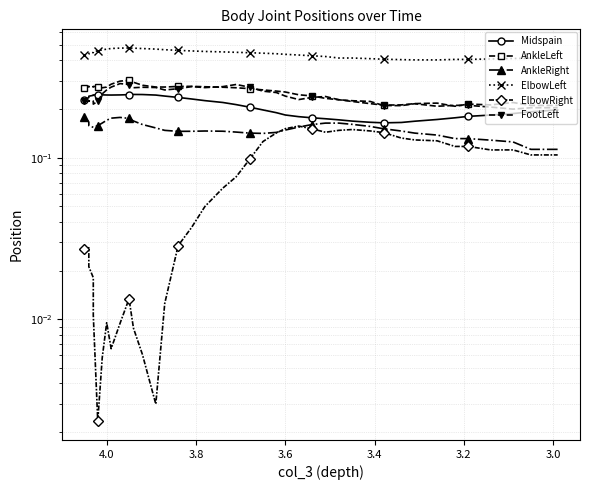

The value of AnkleRight at 22 is 0.2. True or false?

False